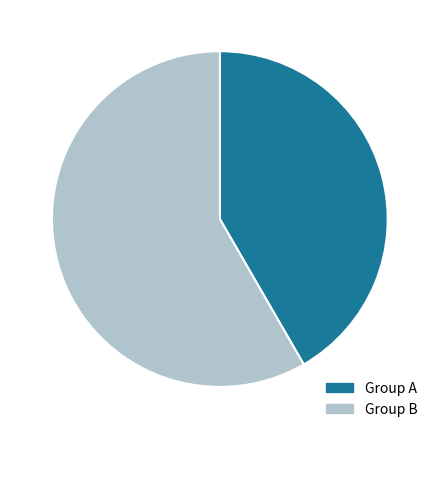

Is there a majority slice in this chart?

Yes